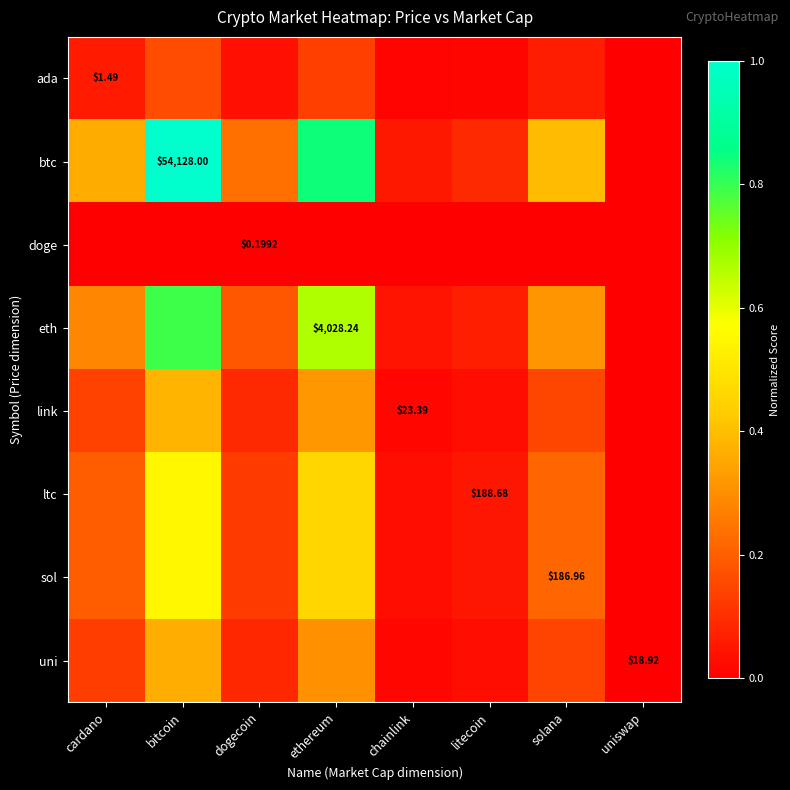

Which category has the highest value in the ada series?

bitcoin